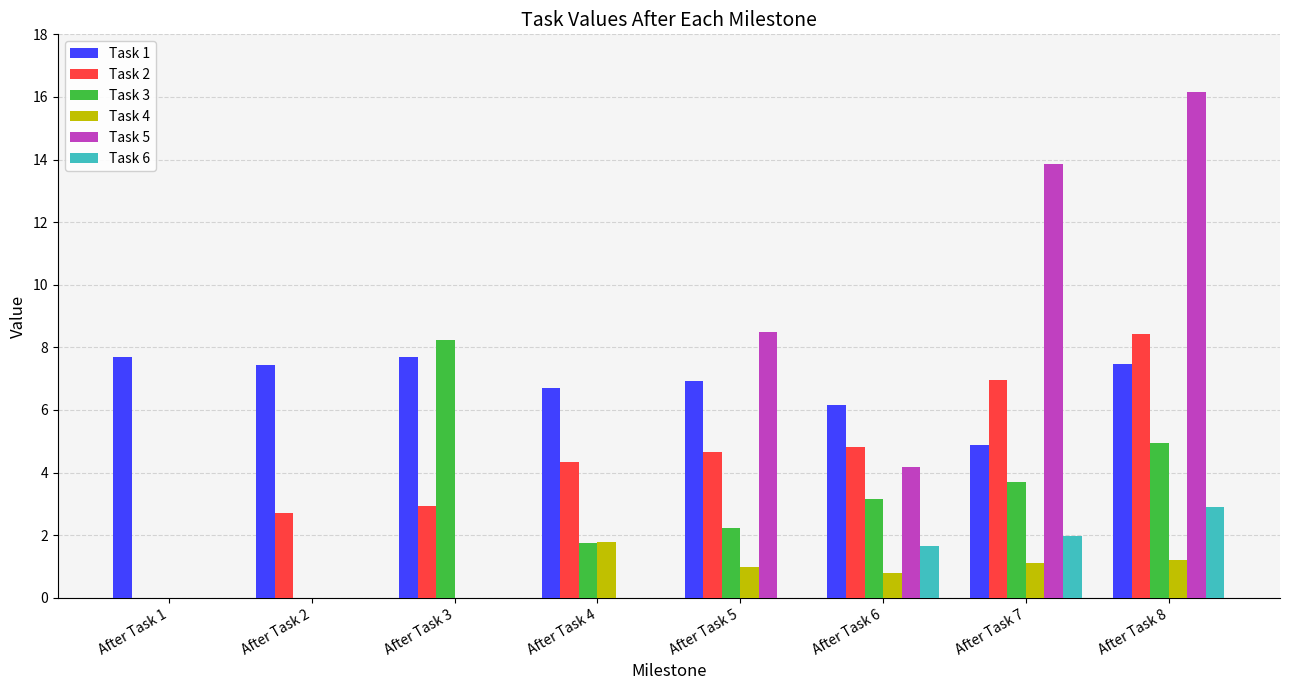

At which category does the chart reach its peak across all series?

After Task 8